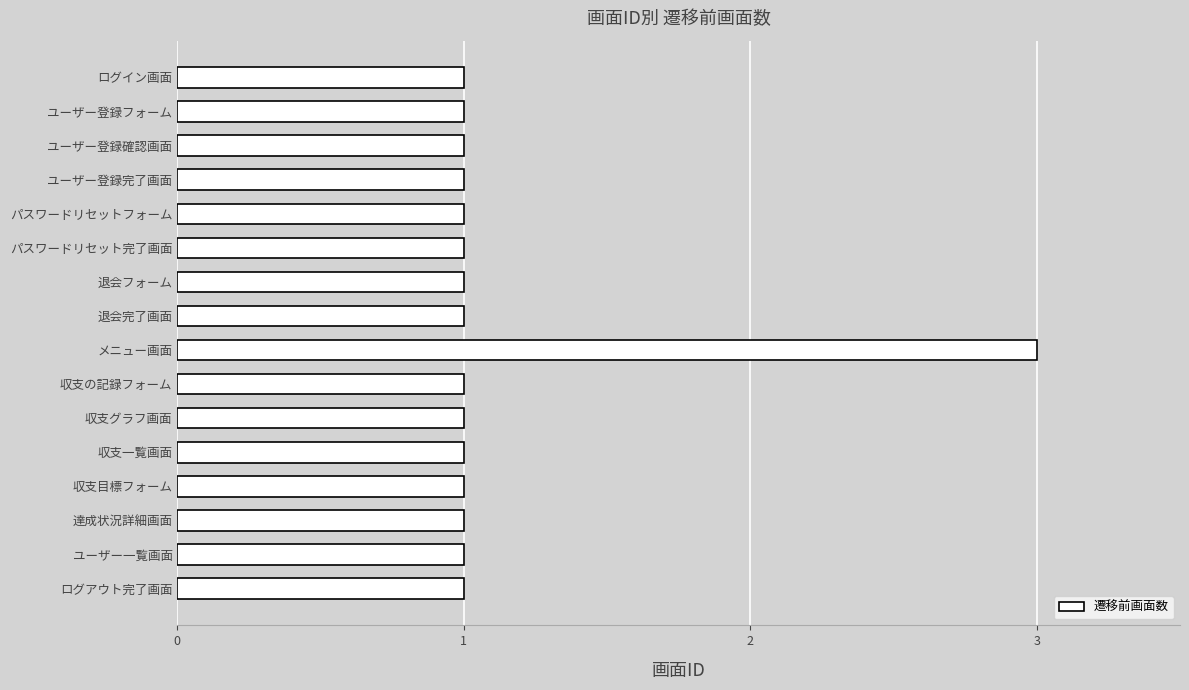

Approximately how many times larger is the value at ユーザー登録完了画面 compared to パスワードリセットフォーム?

1.0